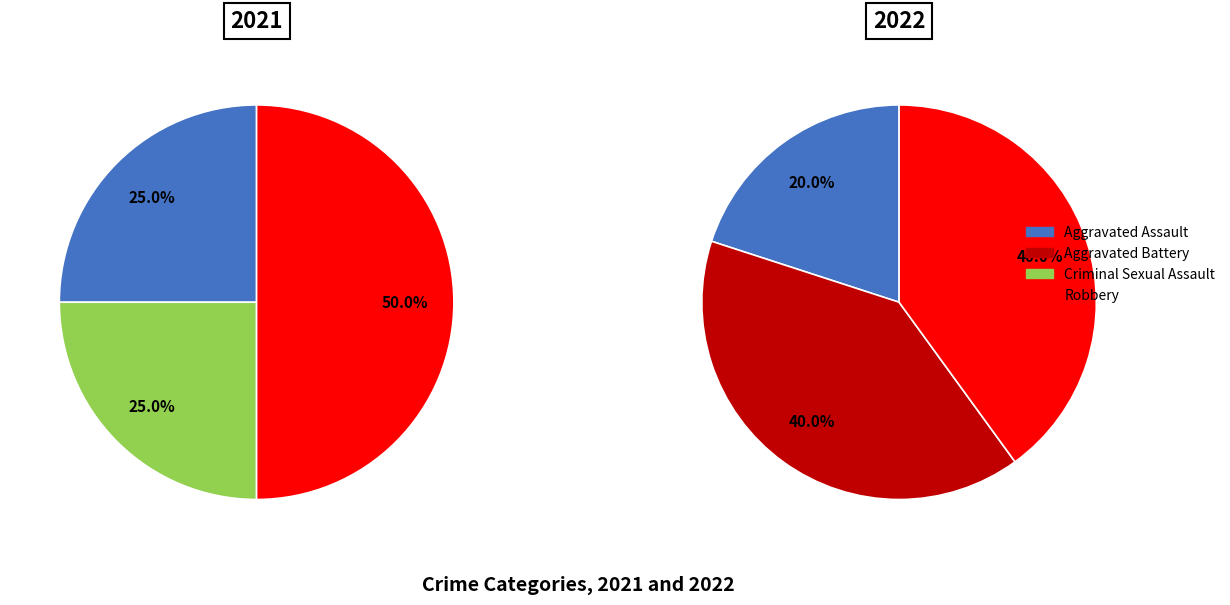

Combined, what portion of the pie is Criminal Sexual Assault and Robbery?

75.0%